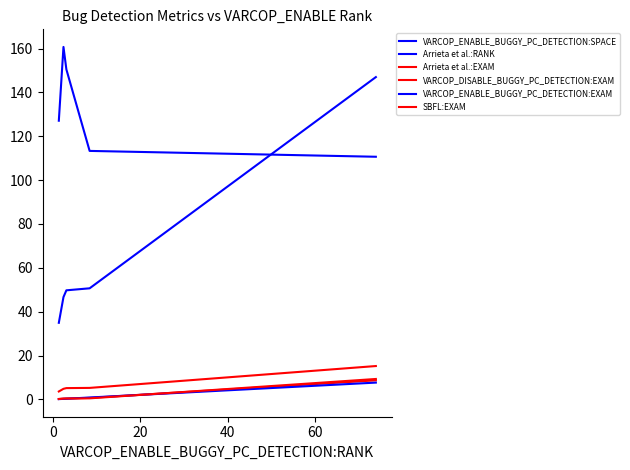

Is this an area chart (filled region under the line)?

No